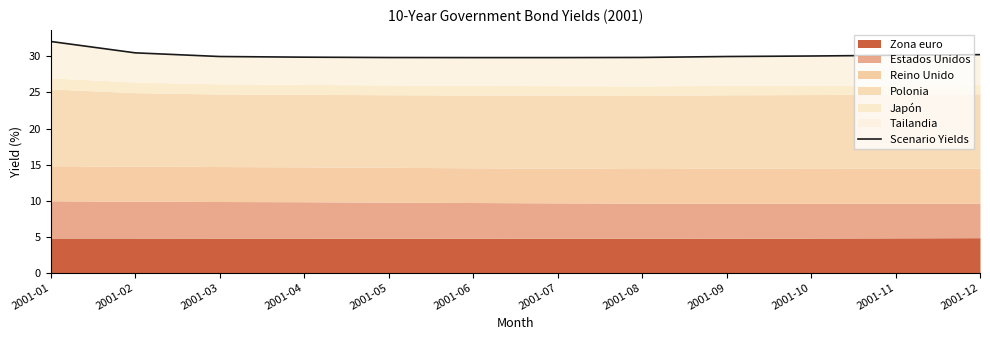

Reading right to left, list all the values displayed in this chart.

30.2	30.2	30.1	30.0	29.9	29.8	29.8	29.9	29.9	30.0	30.5	32.1